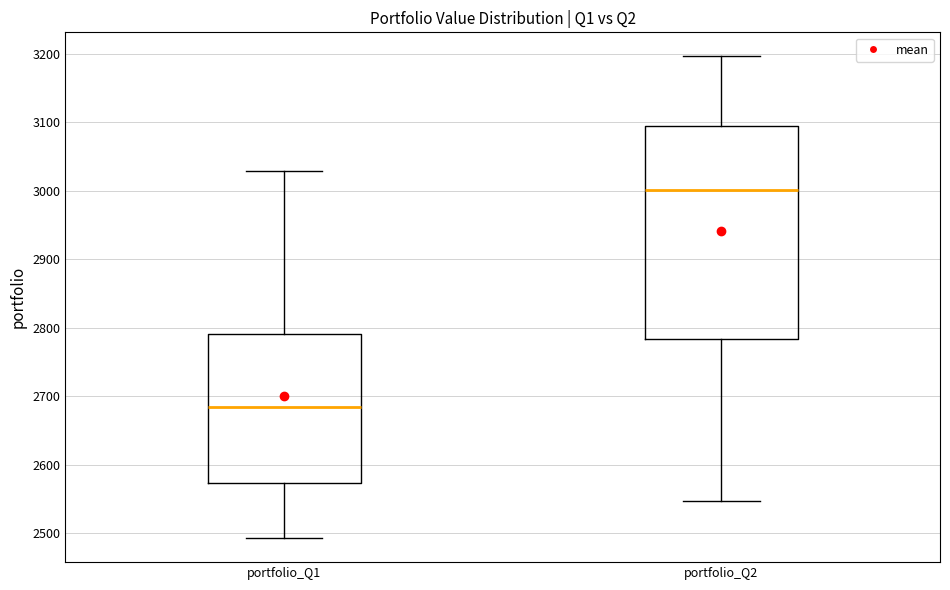

Which box has the lowest median line?

portfolio_Q1